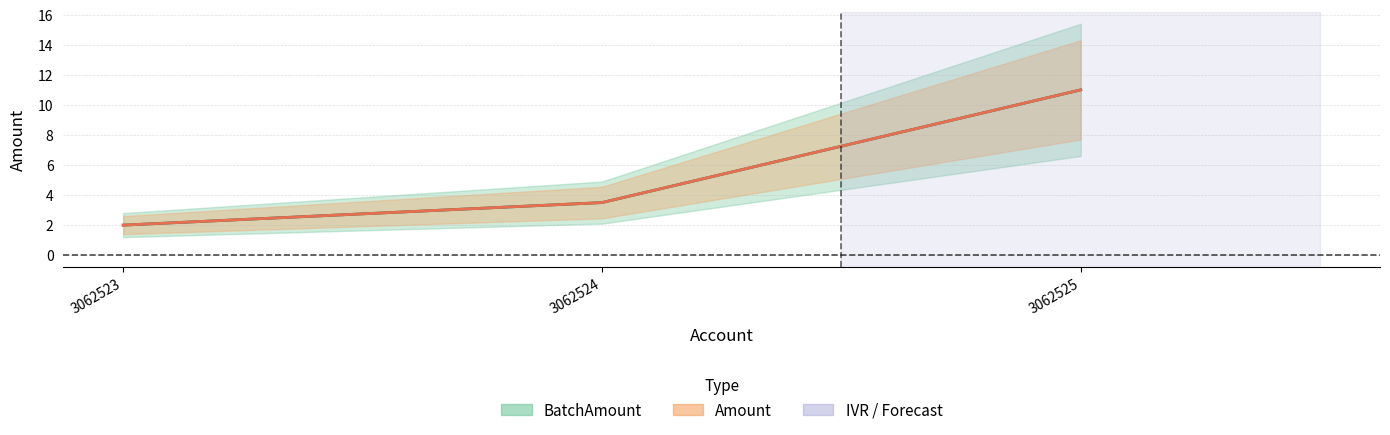

True or false: BatchAmount has a value of 2.0 at 3062523.

True